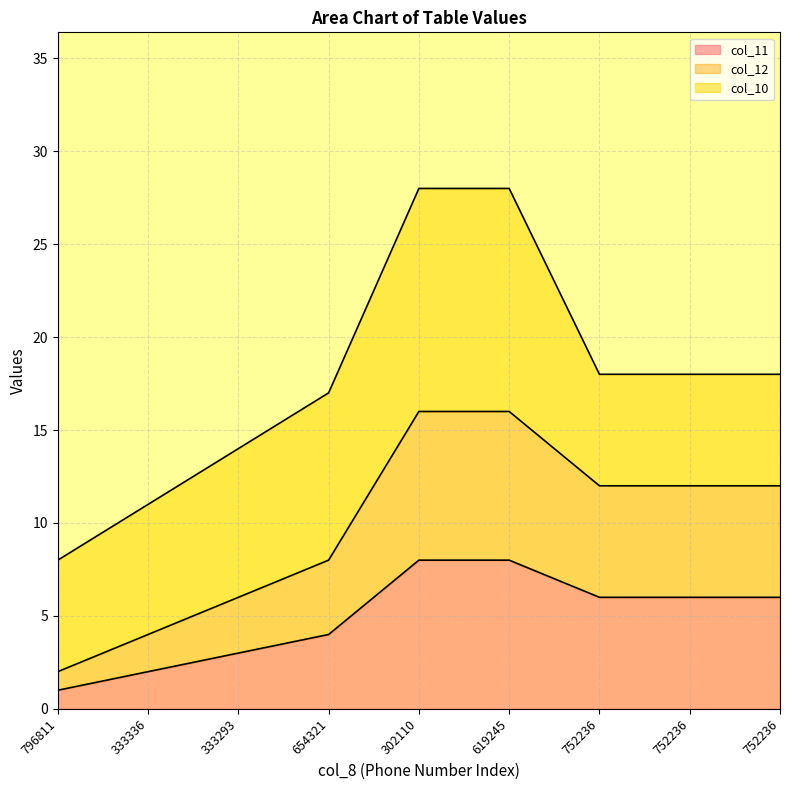

True or false: col_11 and col_12 cross at least once.

False